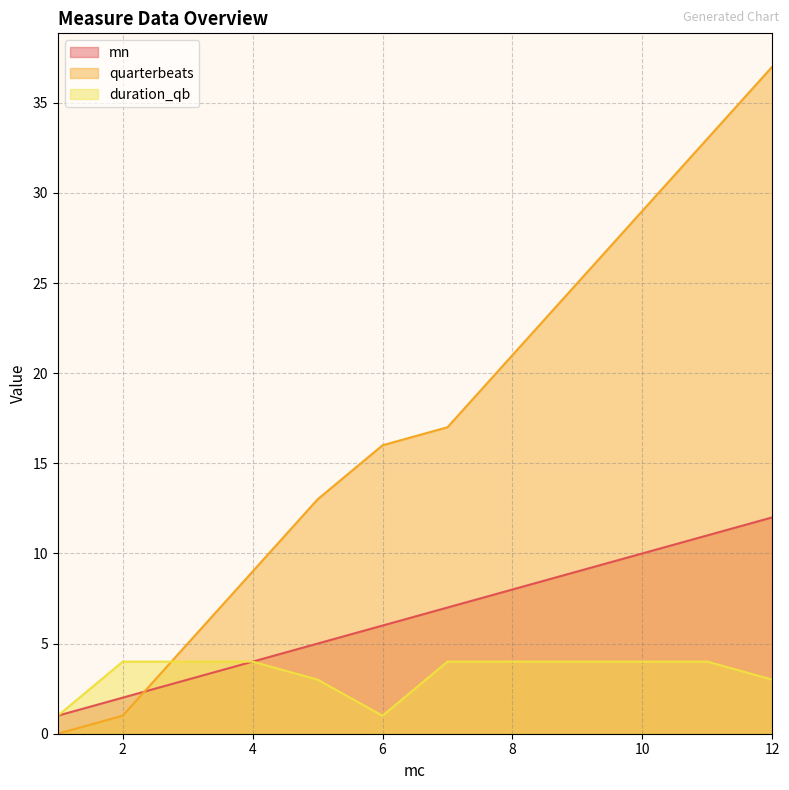

Which series has the largest range (max minus min)?

quarterbeats